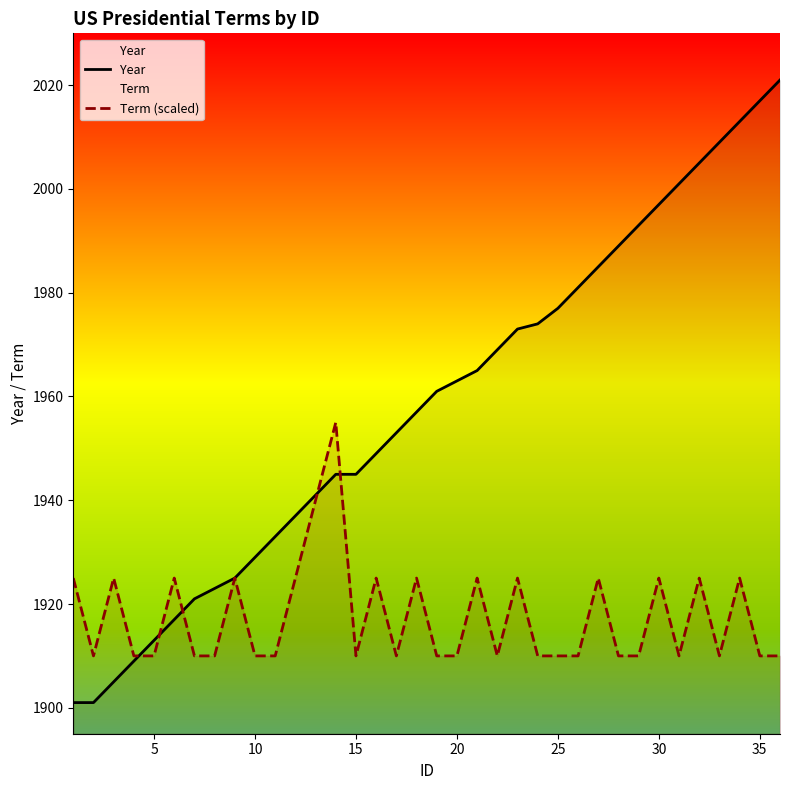

Read the Year value at 20, to the nearest 50.

1950